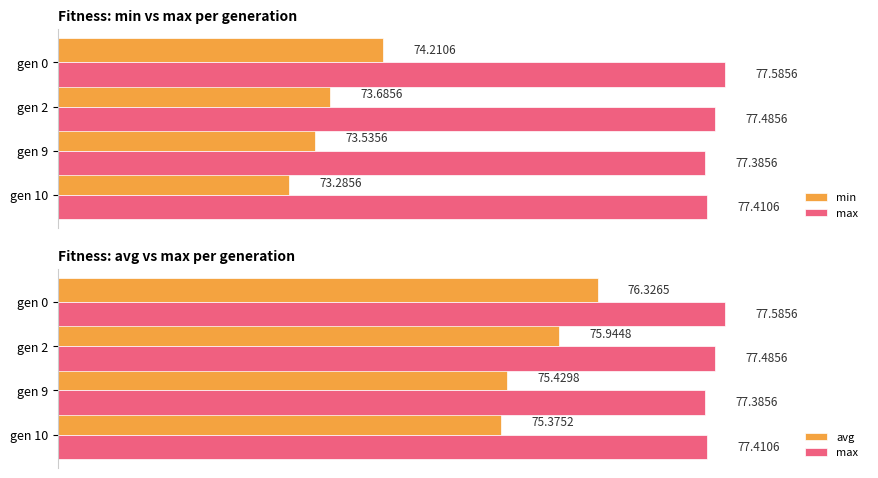

List the series in order of their peak value, lowest first.

min, avg, max